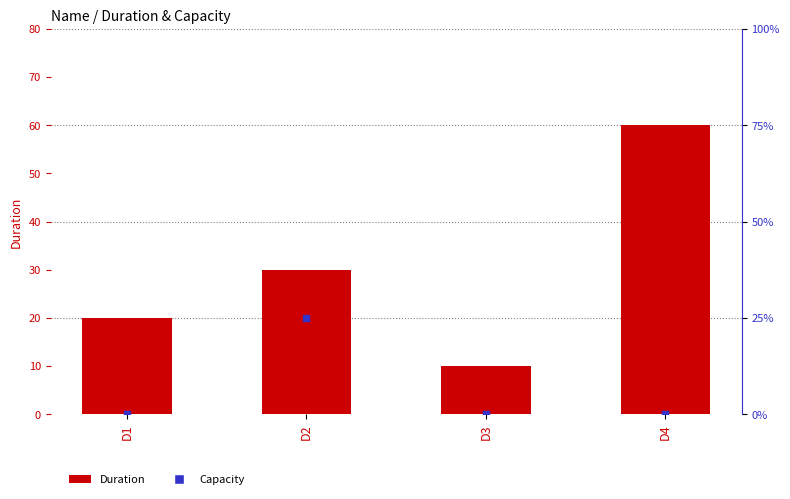

What is the total value across all series at D3?

10.0